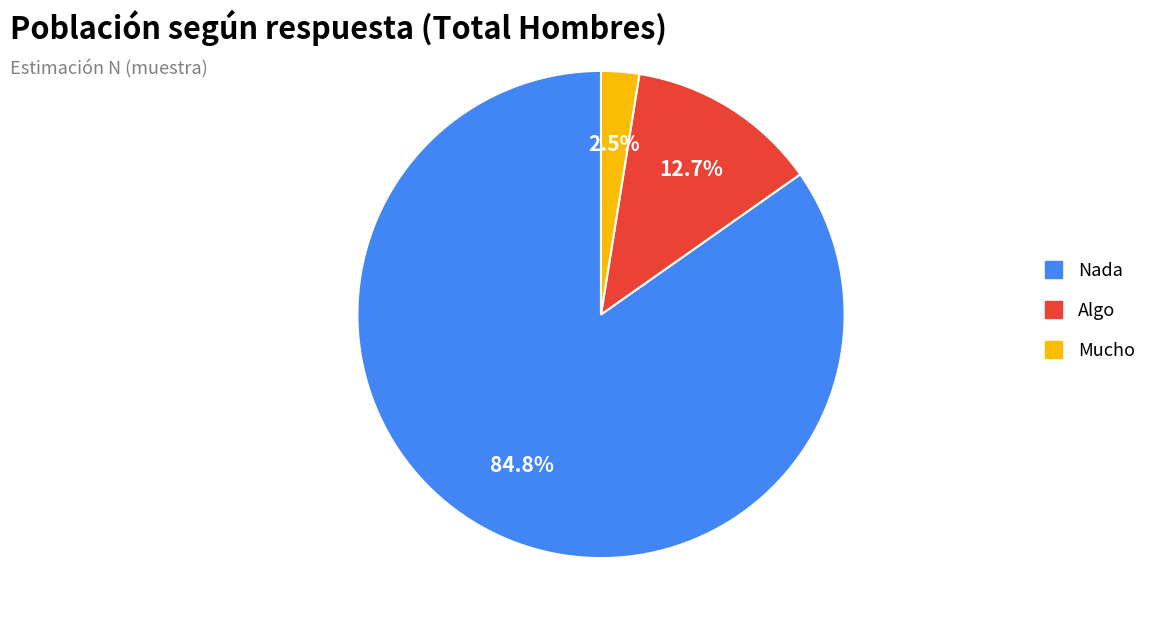

Count the number of slices in the pie.

3